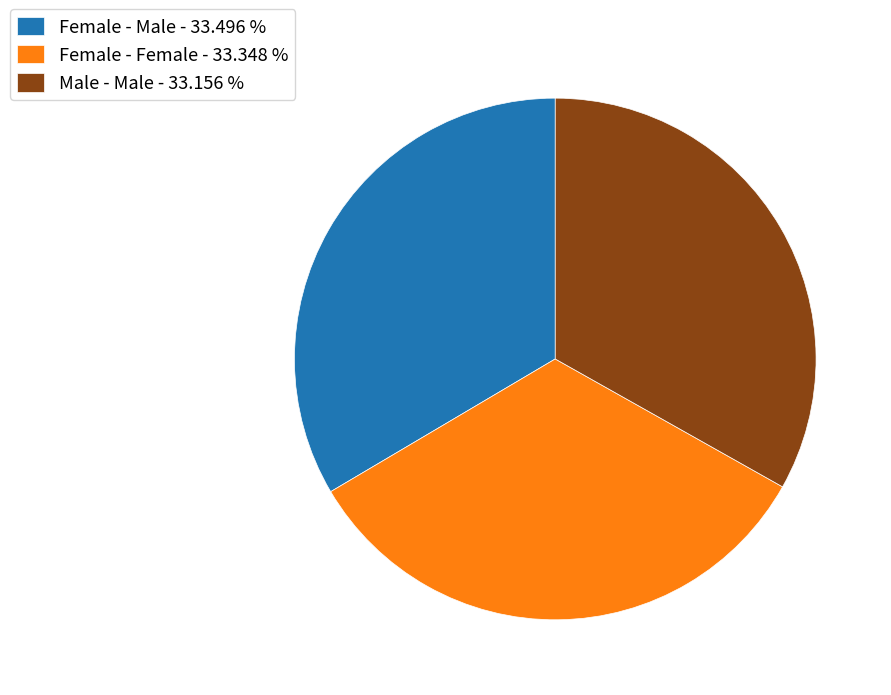

Do Female - Female - 33.348 % and Female - Male - 33.496 % together represent more than half of the pie?

Yes